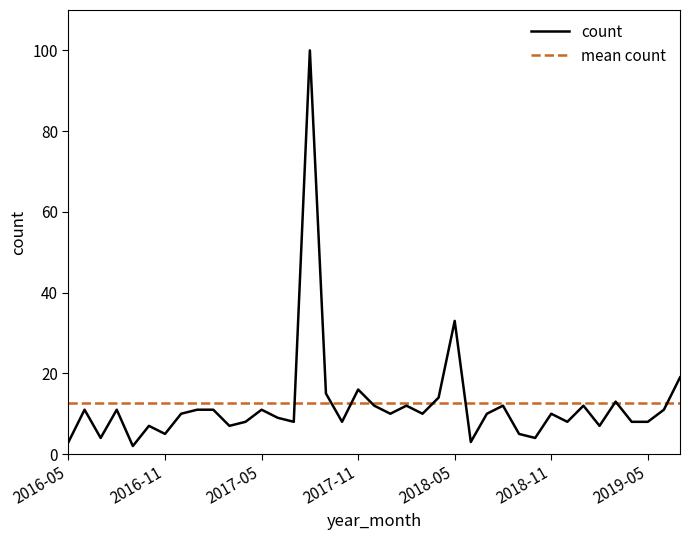

Rank the categories by value from lowest to highest.

2016-09, 2016-05, 2018-06, 2016-07, 2018-10, 2016-11, 2018-09, 2016-10, 2017-03, 2019-02, 2017-04, 2017-07, 2017-10, 2018-12, 2019-04, 2019-05, 2017-06, 2016-12, 2018-01, 2018-03, 2018-07, 2018-11, 2016-06, 2016-08, 2017-01, 2017-02, 2017-05, 2019-06, 2017-12, 2018-02, 2018-08, 2019-01, 2019-03, 2018-04, 2017-09, 2017-11, 2019-07, 2018-05, 2017-08